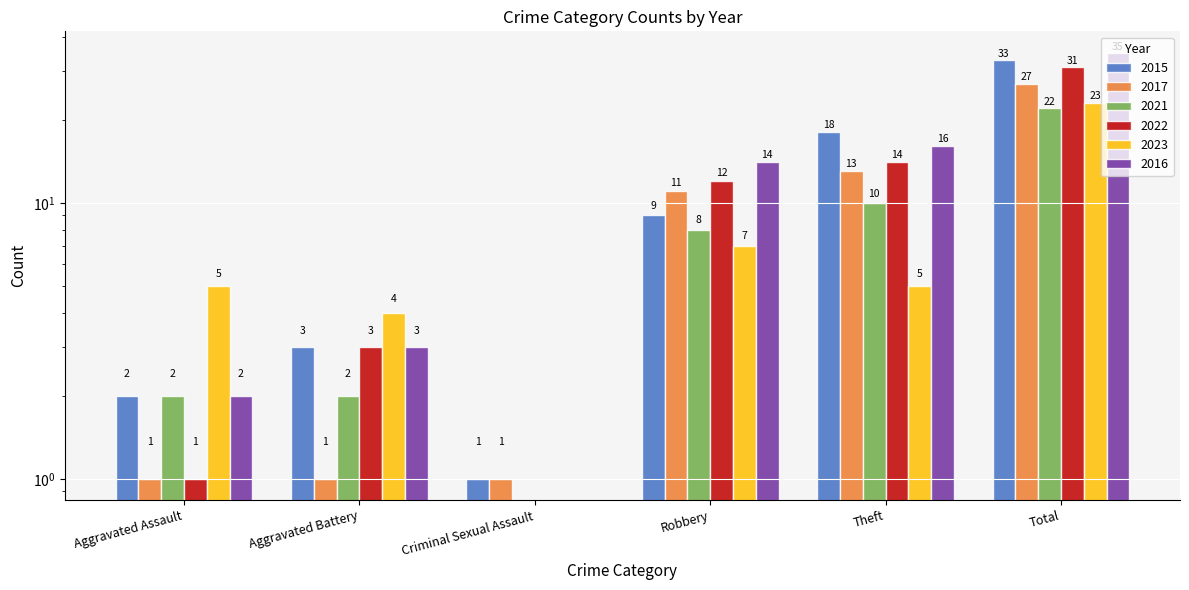

The 2022 series shows 7 at Theft. True or false?

False